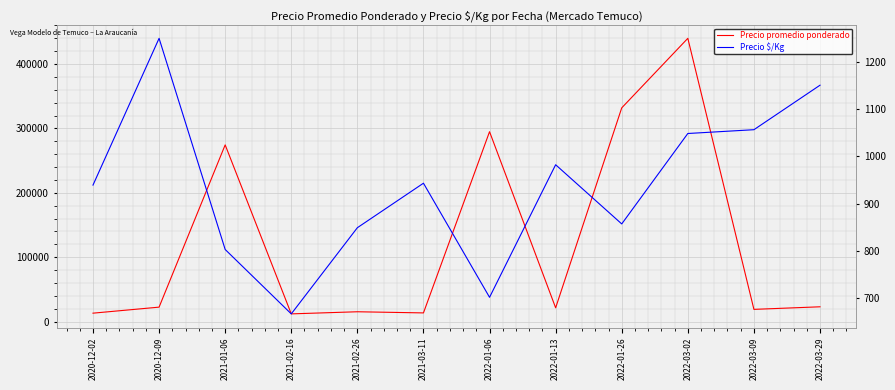

Where is the first local minimum for Precio $/Kg?

2021-02-16